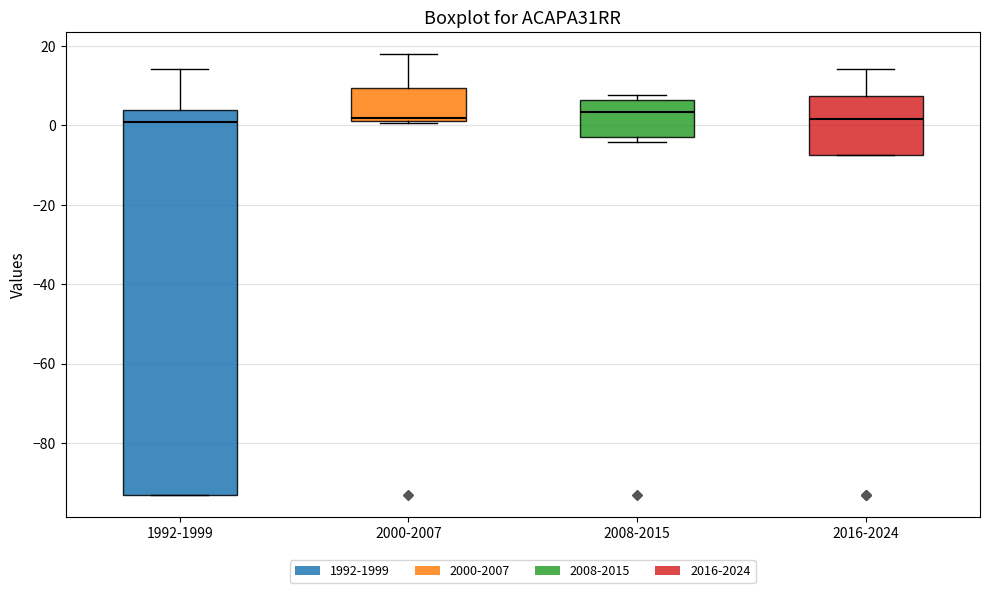

Reading left to right, read every box against the y-axis: the position of its median line, the range the box covers, and the ends of its whiskers. The values are not printed on the chart, so give them approximately, as read against the axis.

1992-1999: median 0, box -92 to 4, whiskers -92 to 14
2000-2007: median 2 (just above the box's lower edge), box 2 to 10, whiskers 0 to 18
2008-2015: median 4, box -2 to 6, whiskers -4 to 8
2016-2024: median 2, box -8 to 8, whiskers -8 to 14